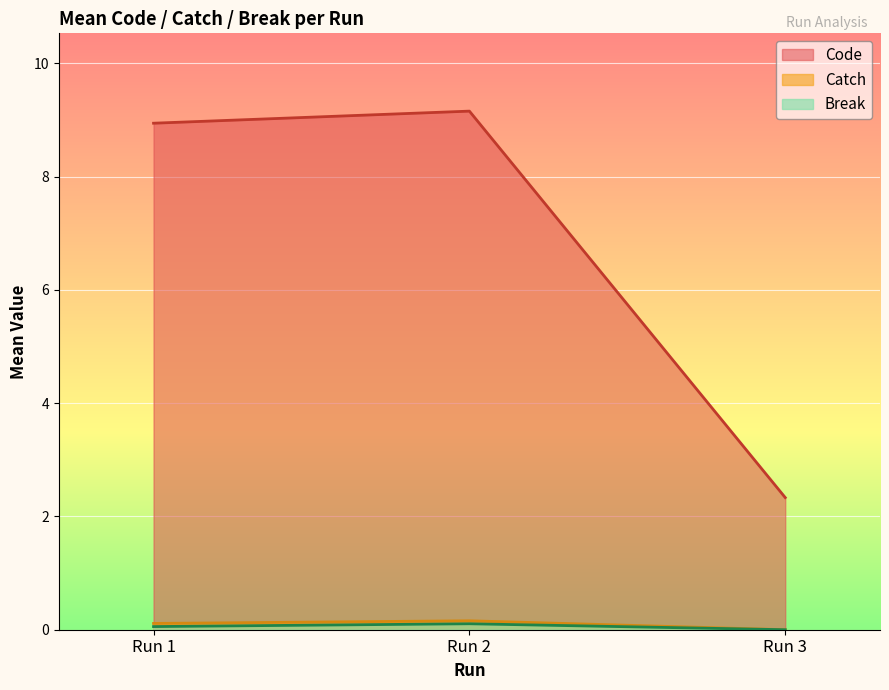

At Run 2, list the series in order from largest to smallest.

Code, Catch, Break